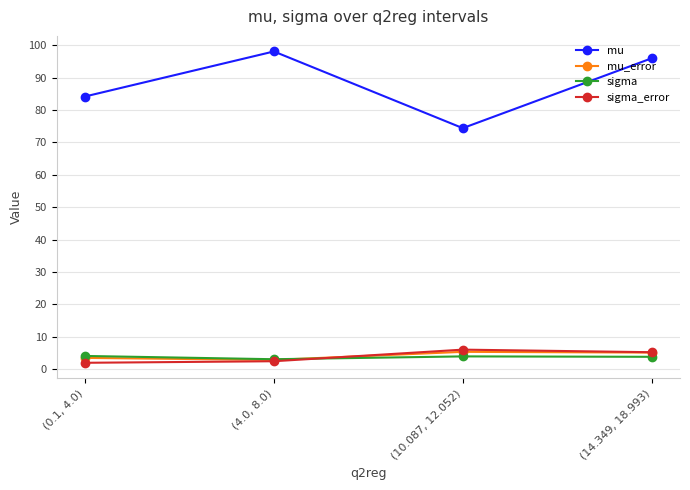

What is the total value across all series at (4.0, 8.0)?

106.4